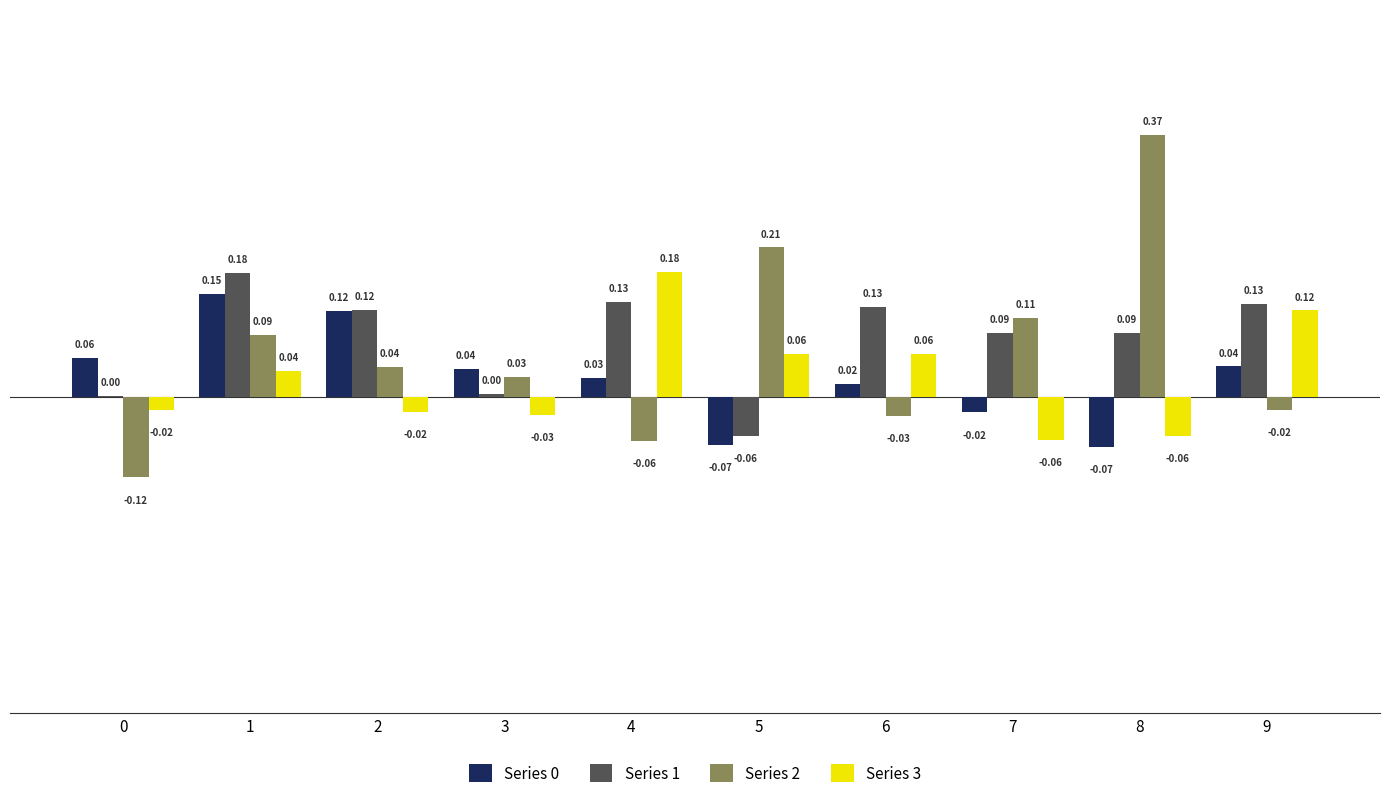

Are the bars grouped side by side (vs. stacked)?

Yes